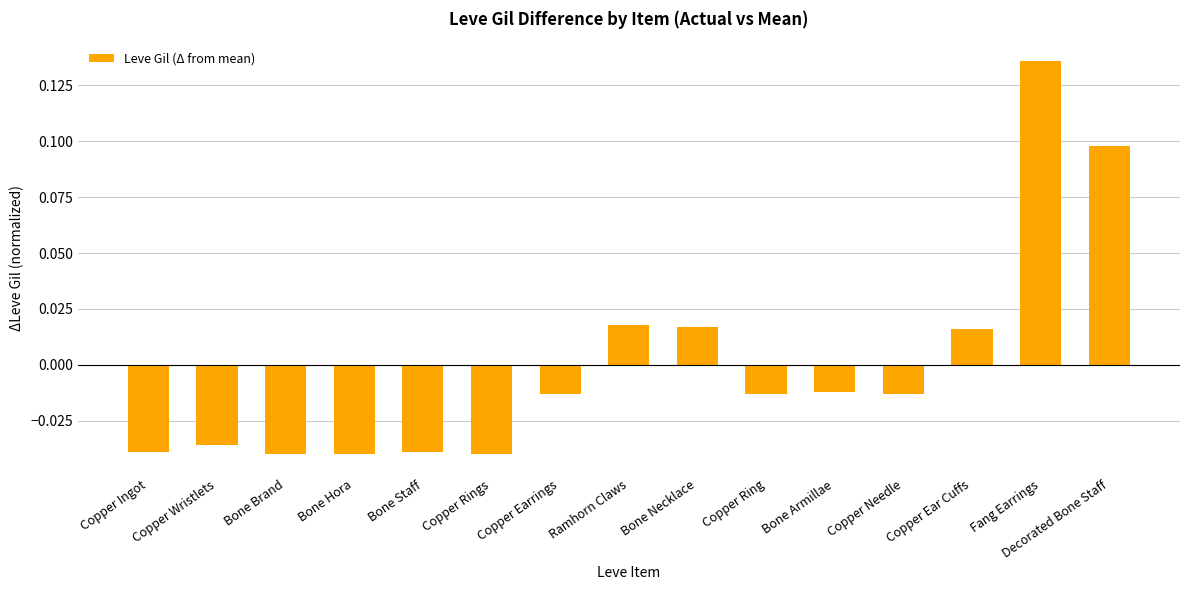

How many distinct data groups are displayed?

1